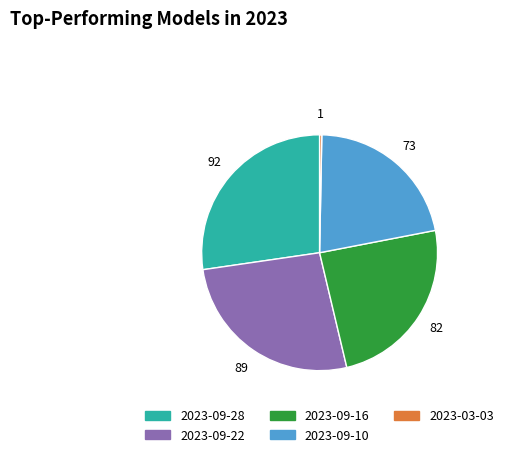

Is the sum of 2023-09-22 and 2023-09-16 greater than half?

Yes